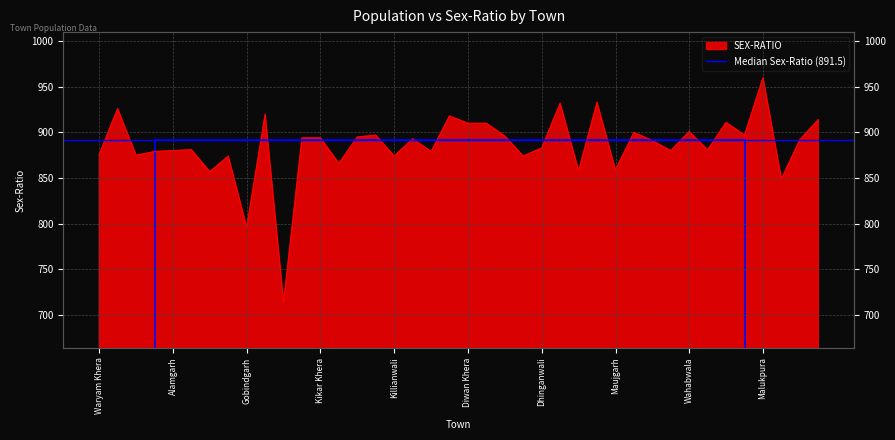

Reading right to left, extract all data points from this chart.

914	892	849	960	897	911	881	901	880	891	900	859	933	858	932	883	874	896	910	910	918	879	893	874	897	895	866	894	894	714	920	796	874	857	881	880	879	875	926	876